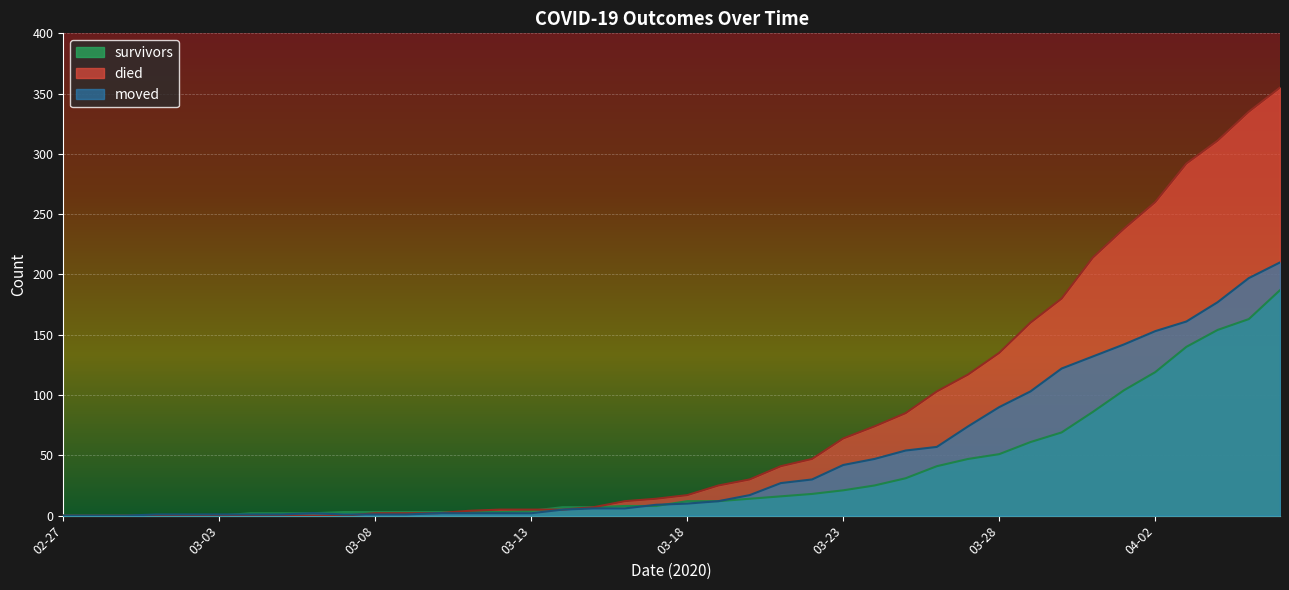

Where do died and survivors first cross each other?

2020-03-08 and 2020-03-11